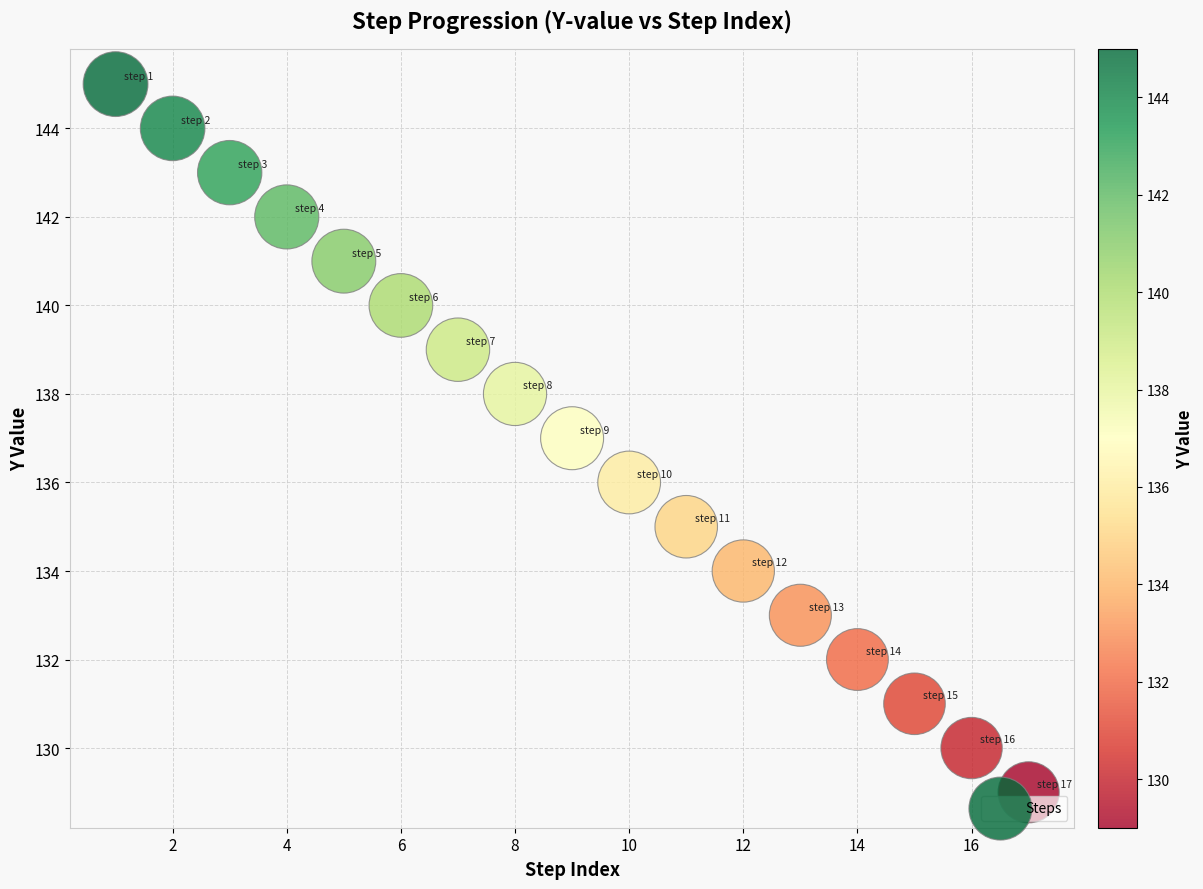

What is the range of Y values (max minus min)?

16